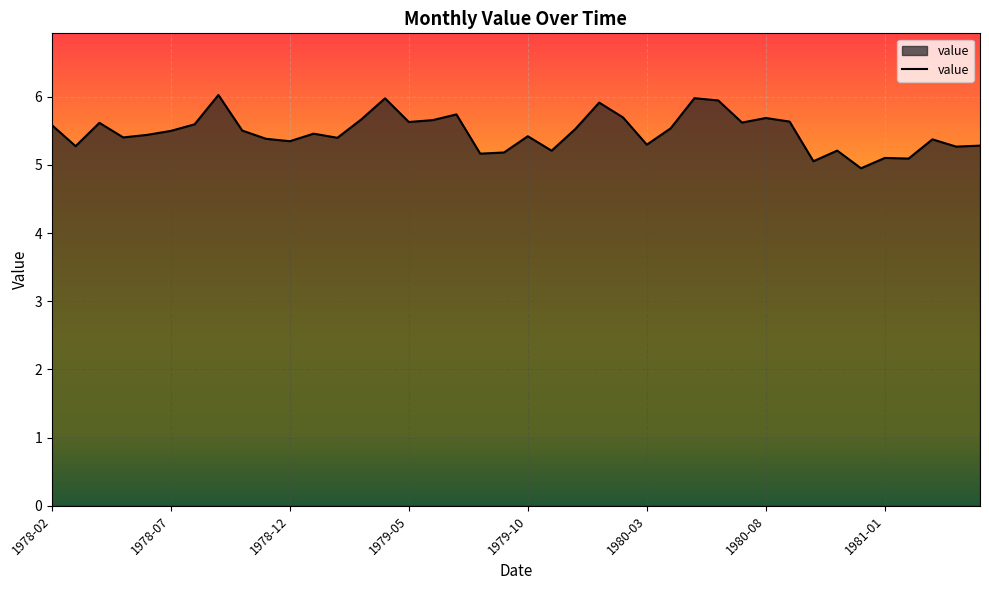

What is the difference between the maximum and minimum values?

1.1